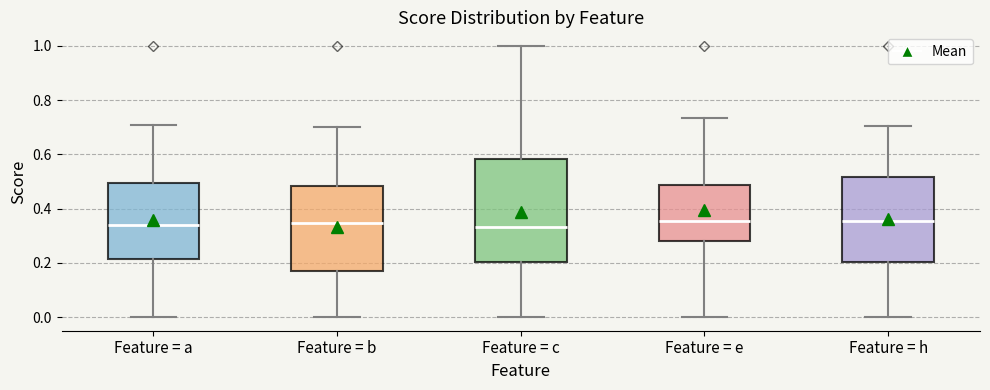

Which box is the tallest, from its lower edge to its upper edge?

Feature = c